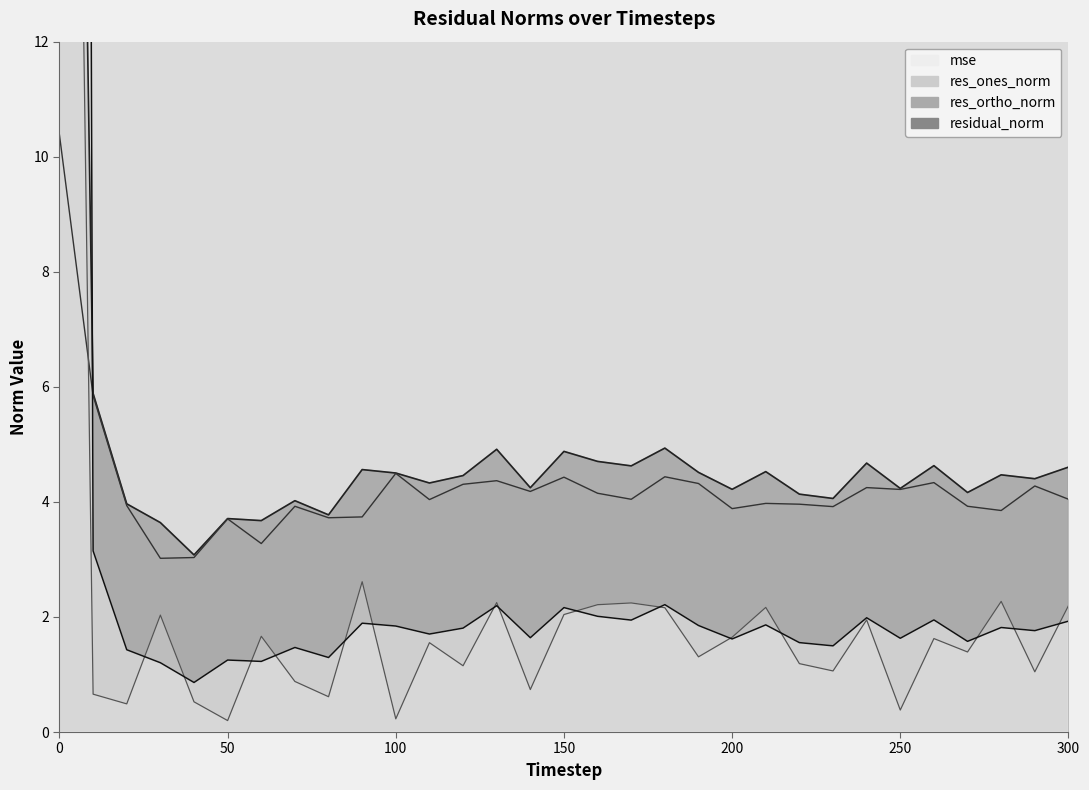

How many data points in res_ones_norm are above 1?

22